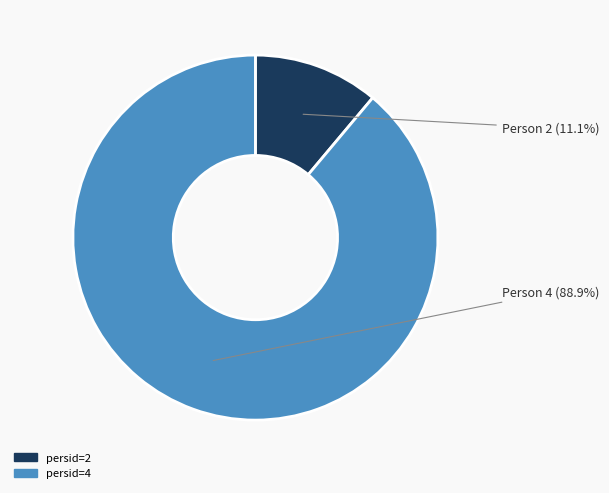

Approximately how many times larger is the value at persid=4 compared to persid=2?

8.0